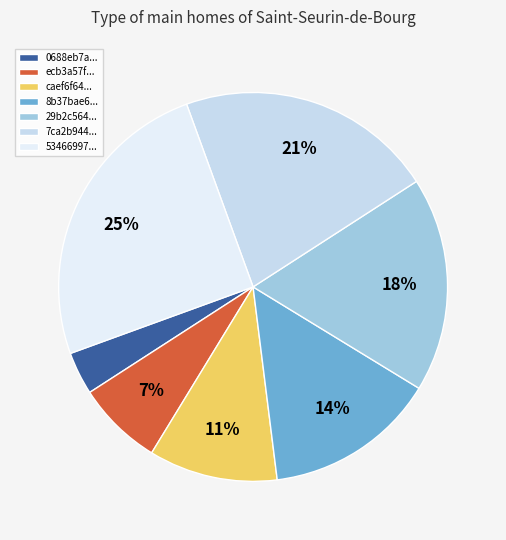

Count the number of slices in the pie.

7